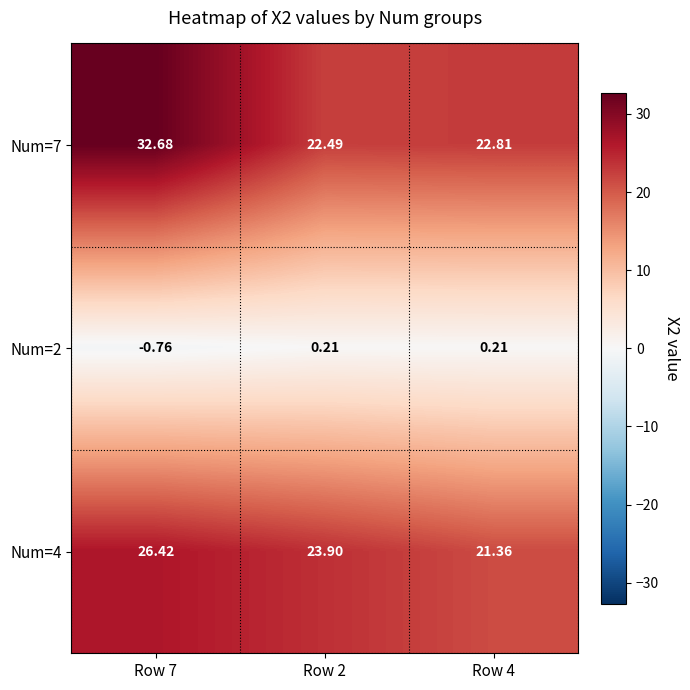

At which category is the sum across all series the highest?

Row 7